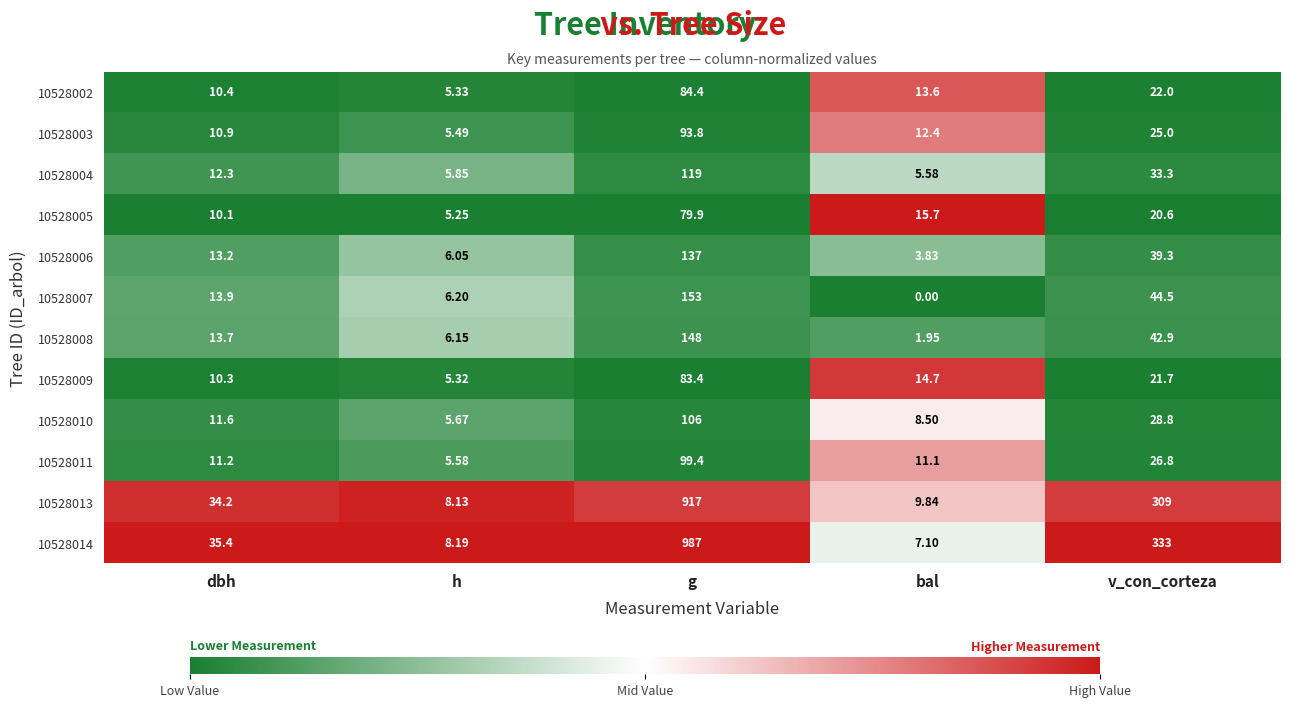

What is the total value across all series at h?

73.2